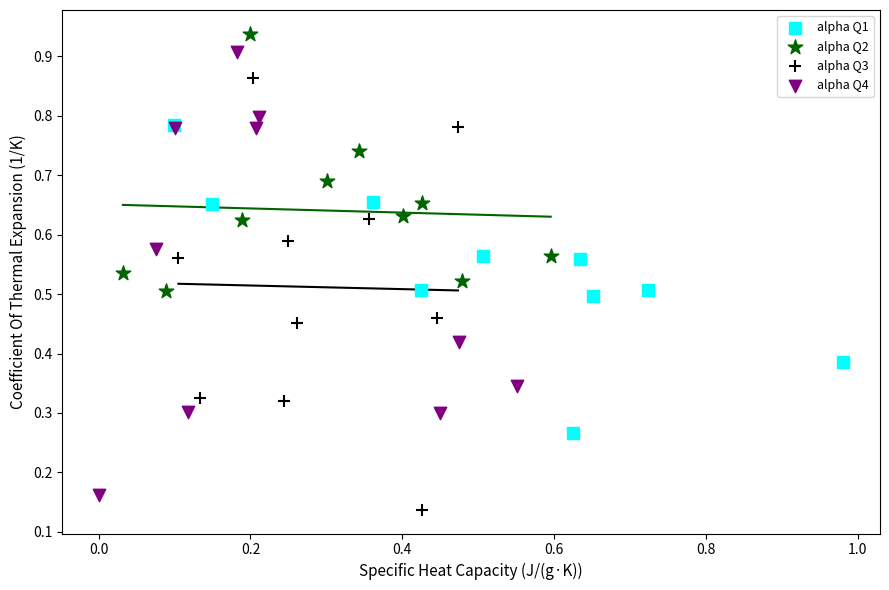

Which series contains the highest Y value?

alpha Q2